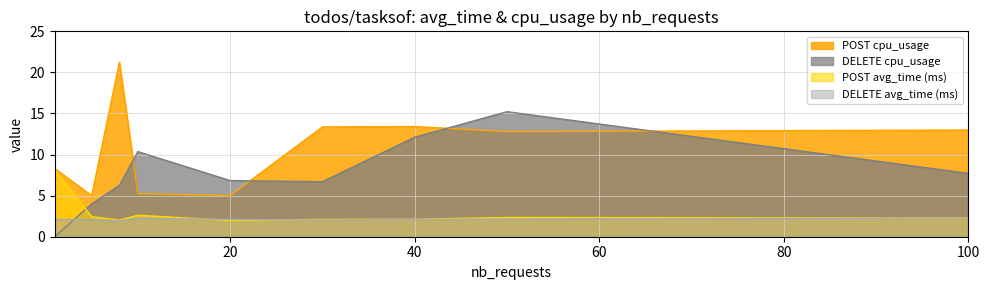

The POST avg_time_per_request series shows 4.3 at 10. True or false?

False